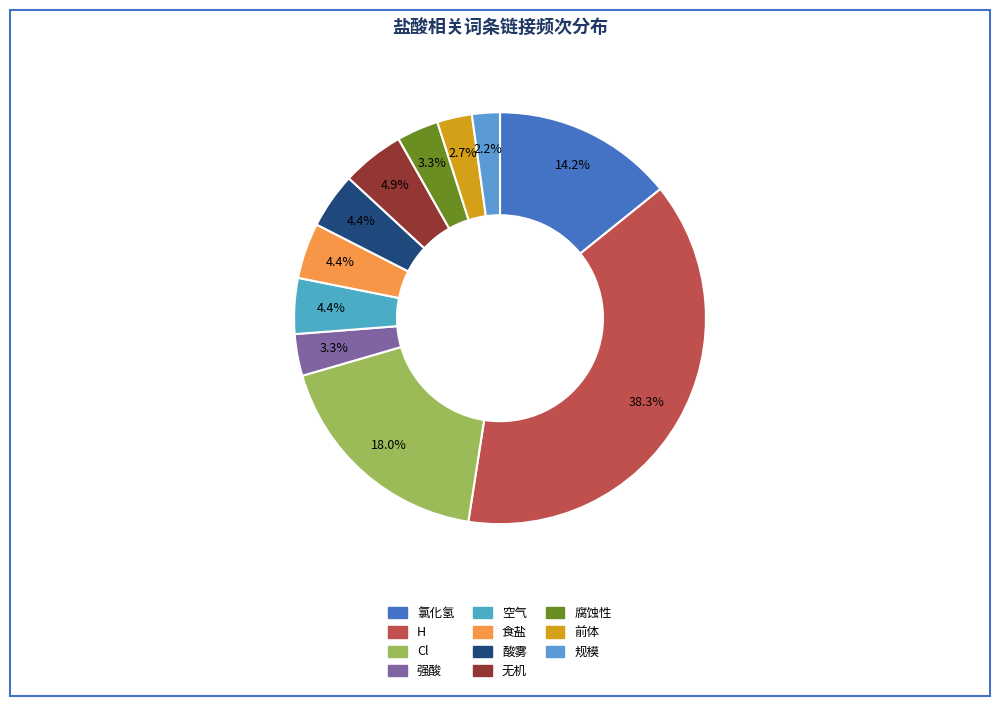

To the nearest percent, what is the combined percentage of 空气 and 规模?

7%